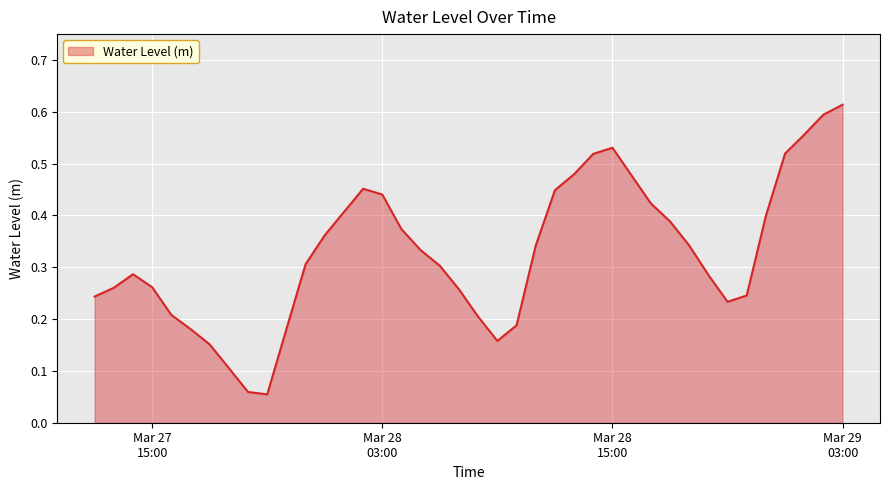

Which label corresponds to the largest value in the chart?

Mar 29
03:00